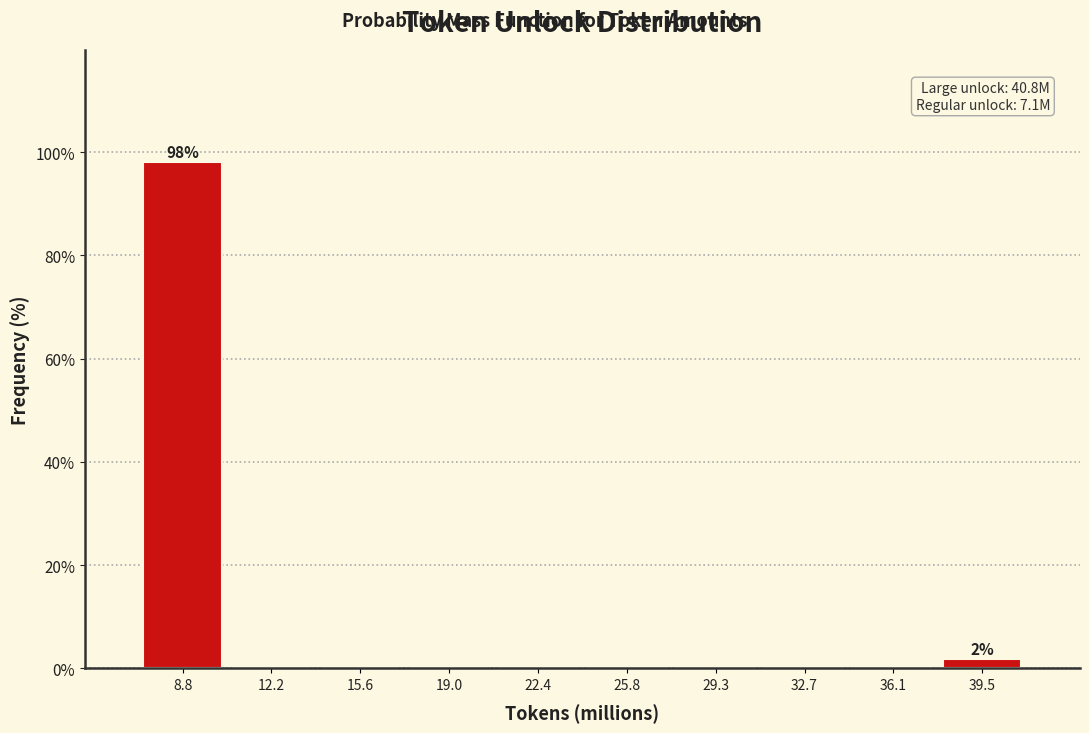

Reading left to right, list all the values displayed in this chart.

8.8=98.1	12.2=0.0	15.6=0.0	19.0=0.0	22.4=0.0	25.8=0.0	29.3=0.0	32.7=0.0	36.1=0.0	39.5=1.9